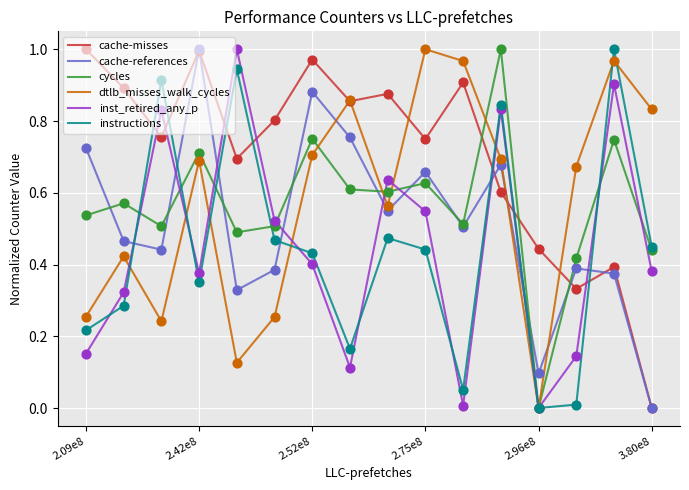

Which series has the largest total across all categories?

cache-misses